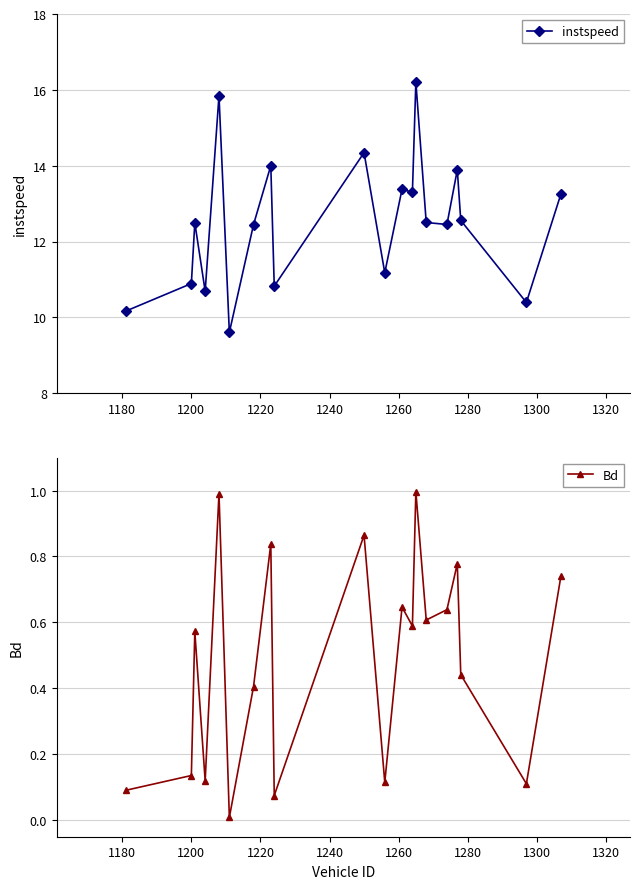

Rank the series by their maximum value, from lowest to highest.

Bd, instspeed